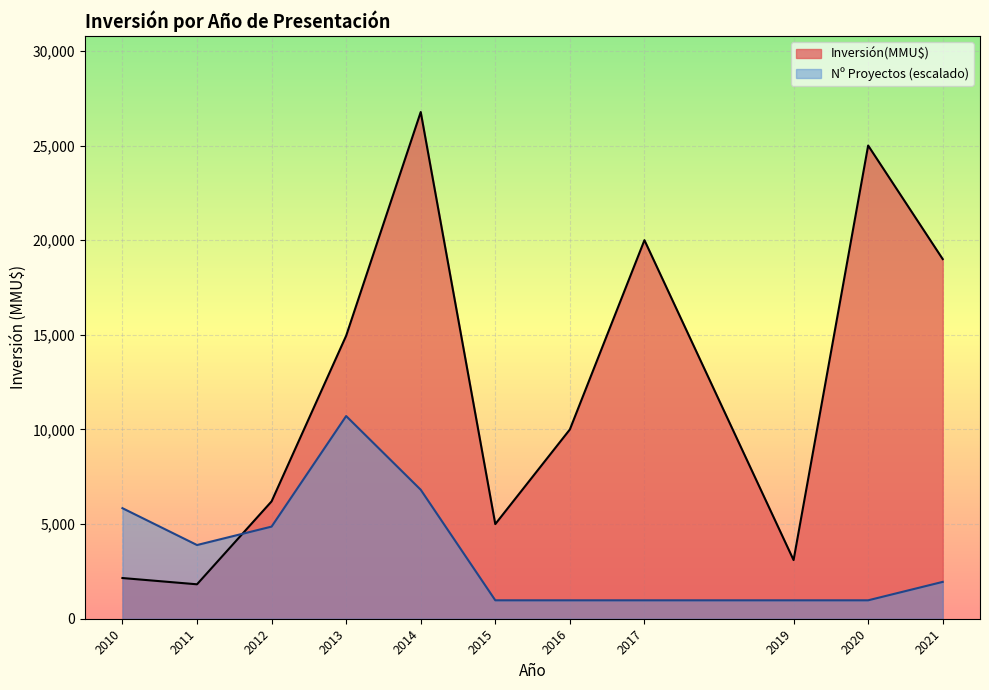

What is the difference between the Nº Proyectos (escalado) values at 2011 and 2020?

2920.4